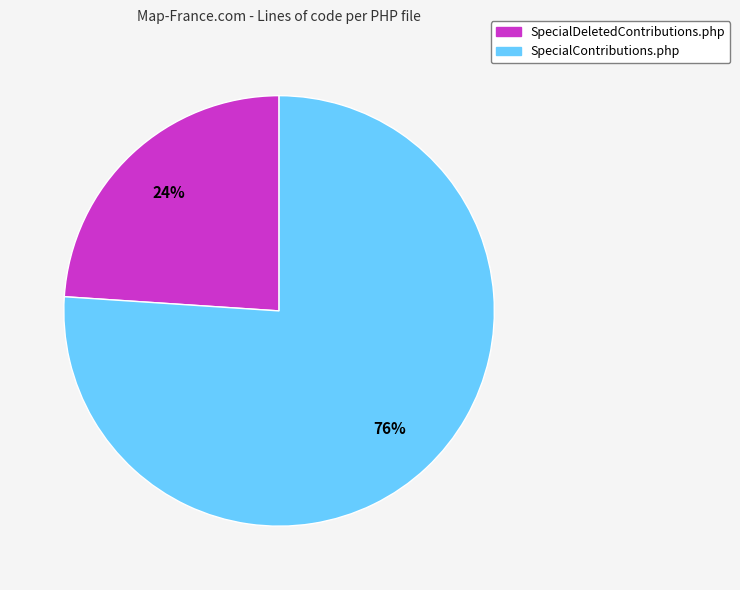

Is the sum of SpecialDeletedContributions.php and SpecialContributions.php greater than half?

Yes